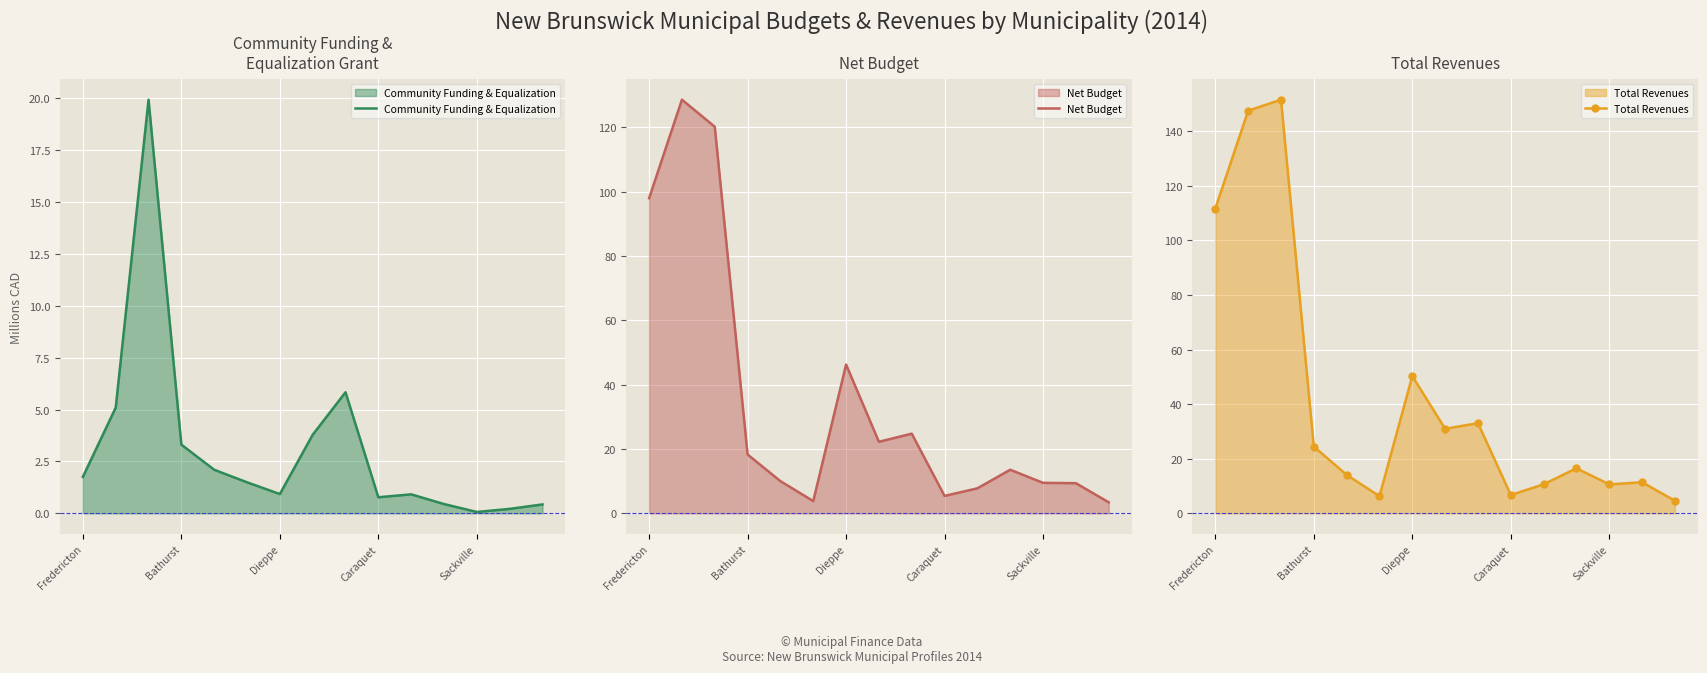

The Community Funding & Equalization series shows 1.8 at Fredericton. True or false?

True